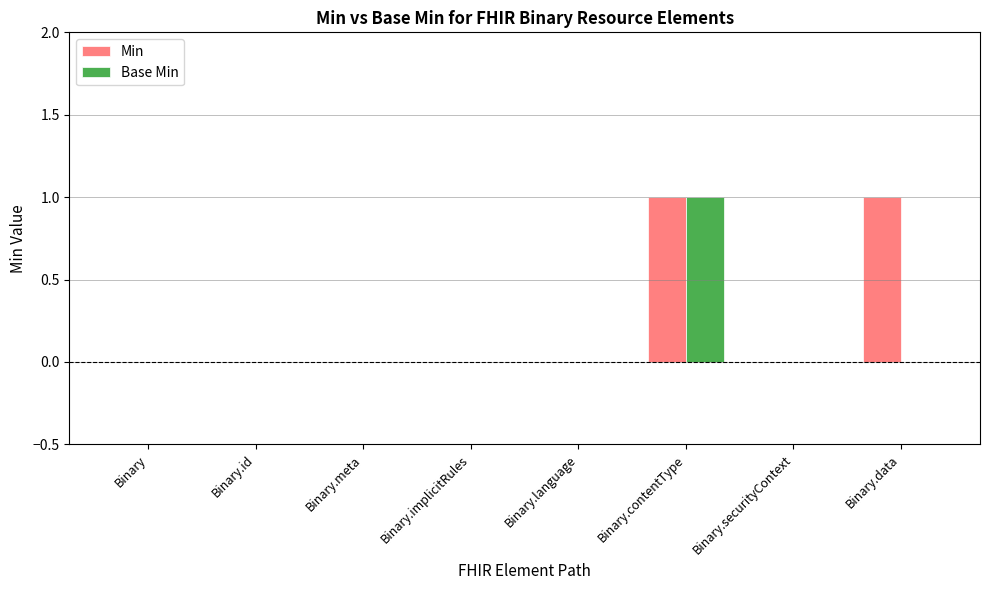

Is the value of Base Min at Binary.language greater than the value of Min at Binary.contentType?

No